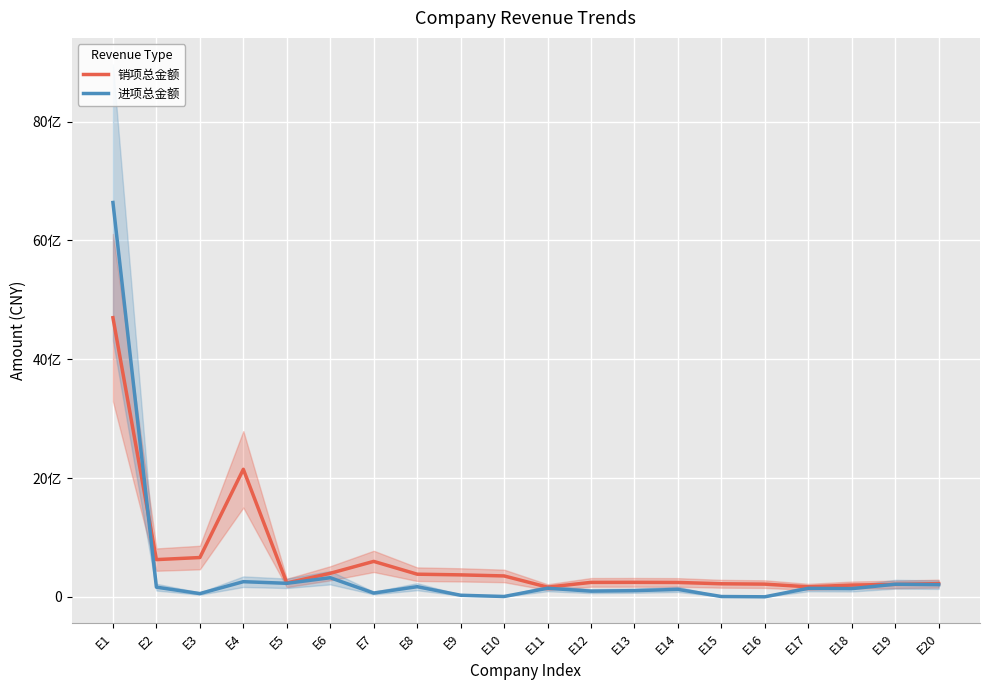

Between E18 and E19, which is larger?

E19